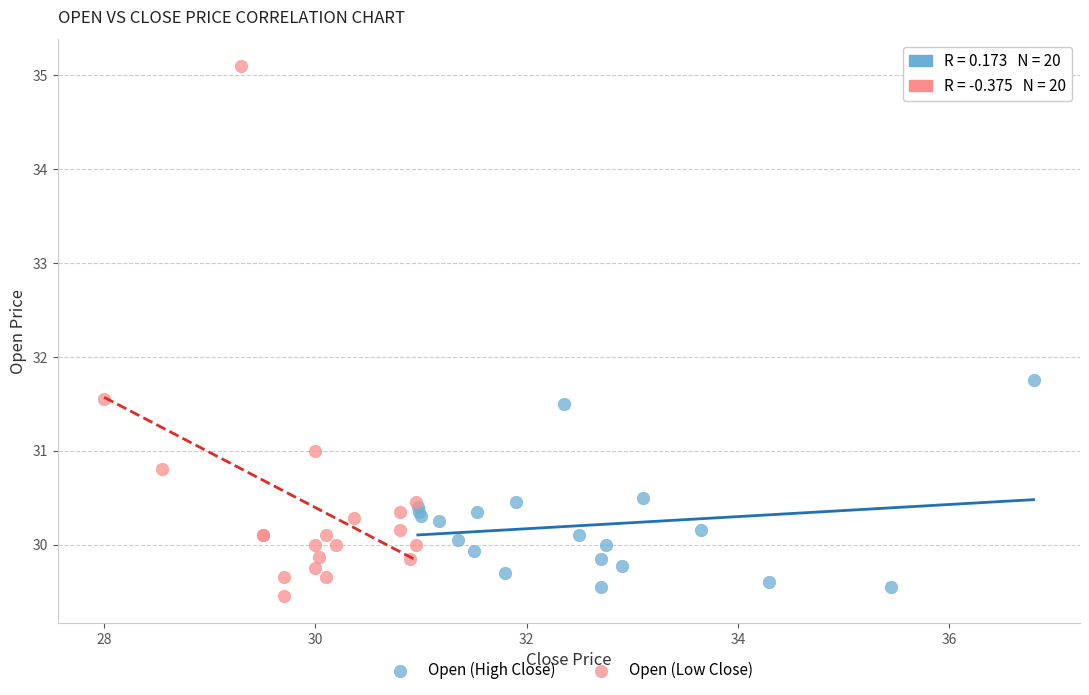

Which series reaches the maximum Y coordinate?

Open (Low Close)